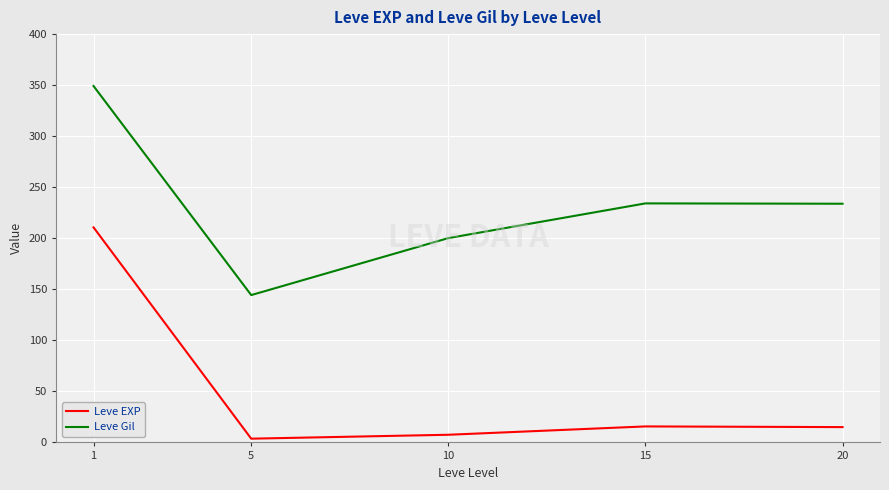

Which series has the largest range (max minus min)?

Leve EXP